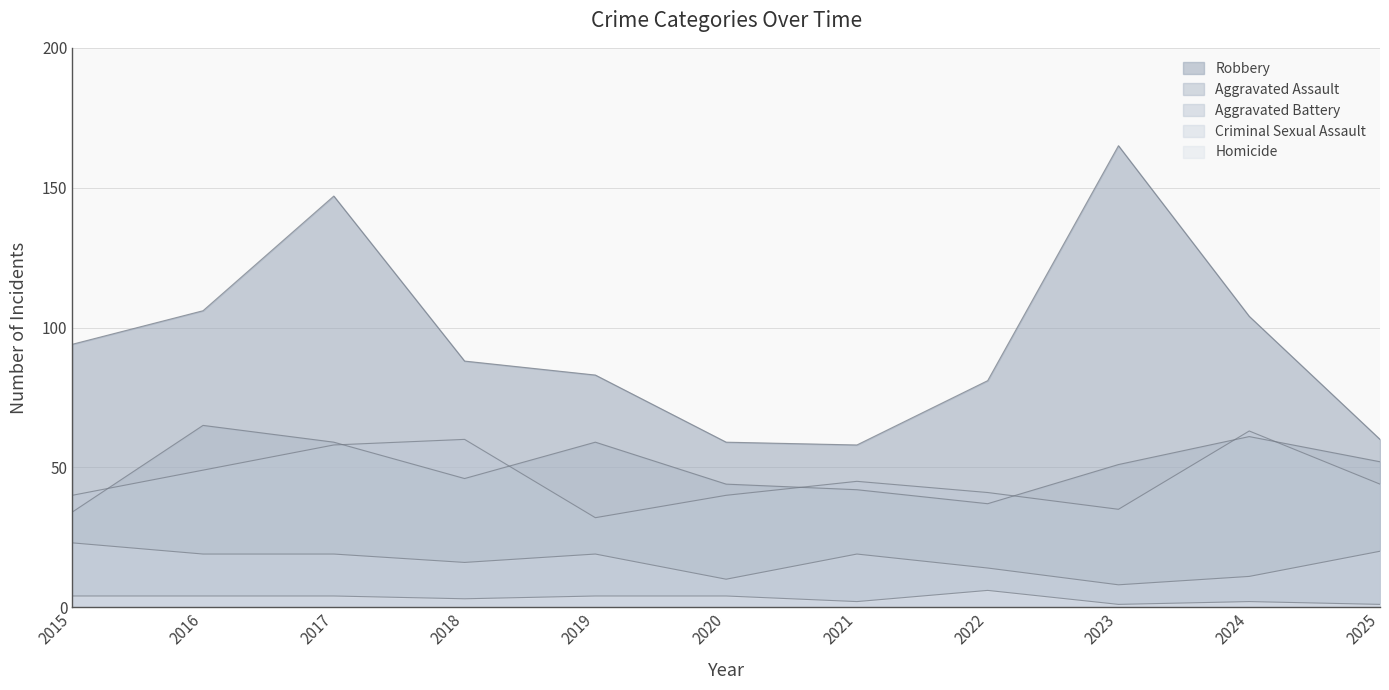

Reading right to left, transcribe all the data shown in this chart.

Aggravated Assault: 52	61	51	37	42	44	59	46	59	65	34
Aggravated Battery: 44	63	35	41	45	40	32	60	58	49	40
Criminal Sexual Assault: 20	11	8	14	19	10	19	16	19	19	23
Homicide: 1	2	1	6	2	4	4	3	4	4	4
Robbery: 60	104	165	81	58	59	83	88	147	106	94